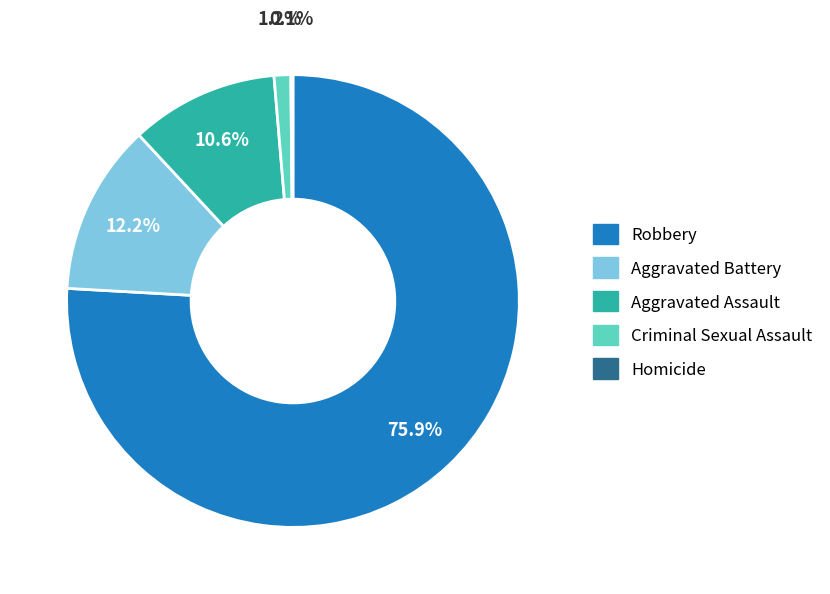

Which slice is the largest?

Robbery